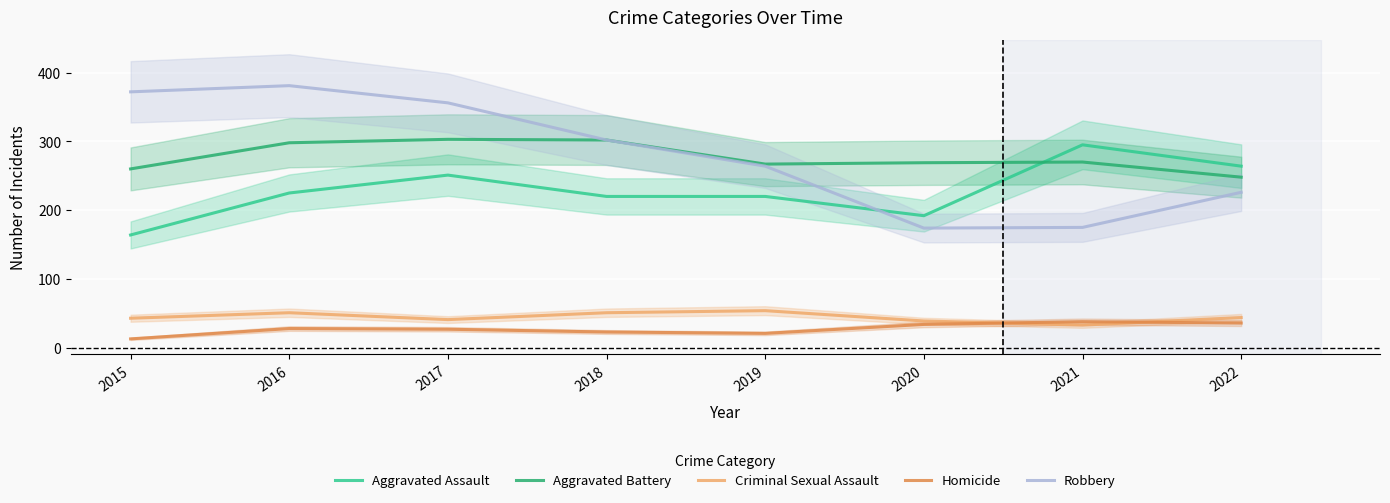

What is the total value across all series at 2016?

983